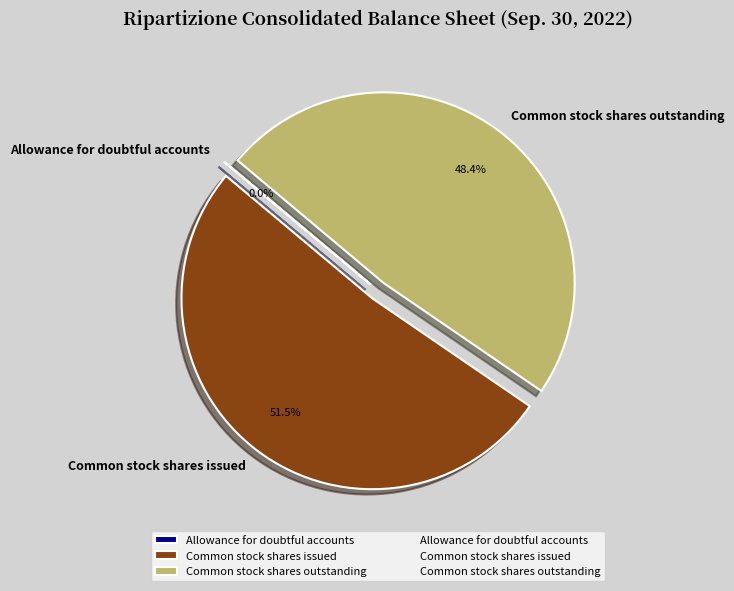

Is the sum of Common stock shares issued and Common stock shares outstanding greater than half?

Yes